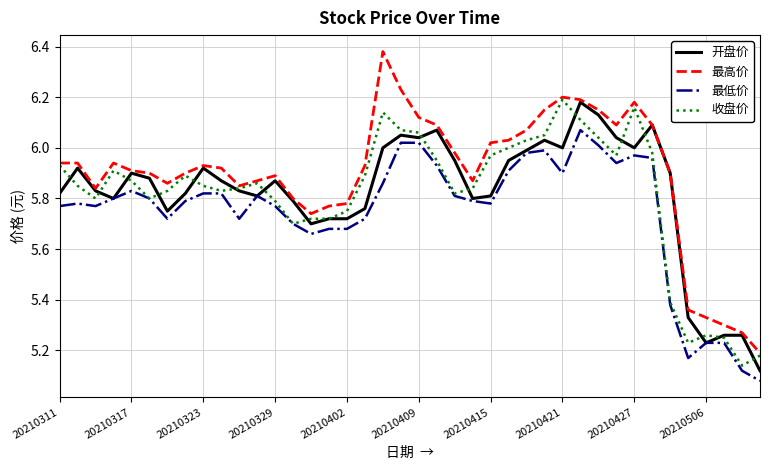

How many lines are shown in the chart?

4